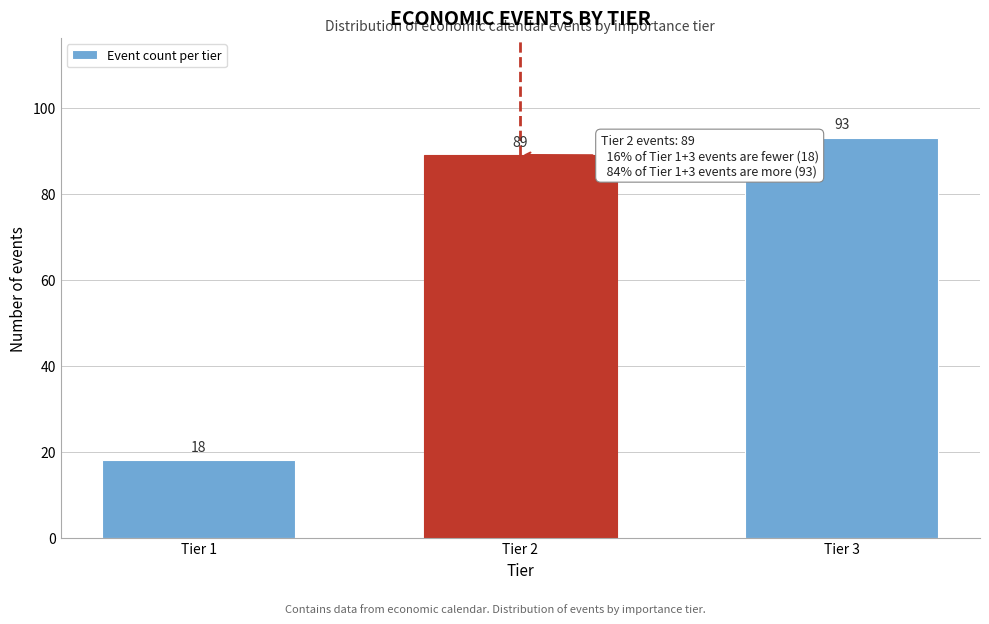

Reading right to left, transcribe all the data shown in this chart.

Tier 3=93	Tier 2=89	Tier 1=18